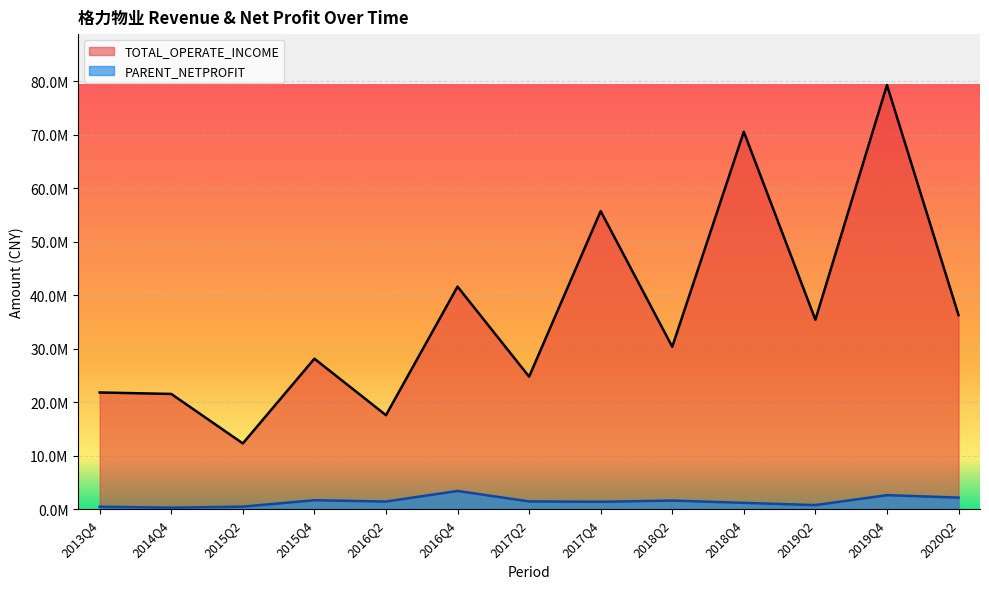

List the labels in order of PARENT_NETPROFIT value, smallest first.

2014Q4, 2013Q4, 2015Q2, 2019Q2, 2018Q4, 2017Q4, 2016Q2, 2017Q2, 2018Q2, 2015Q4, 2020Q2, 2019Q4, 2016Q4